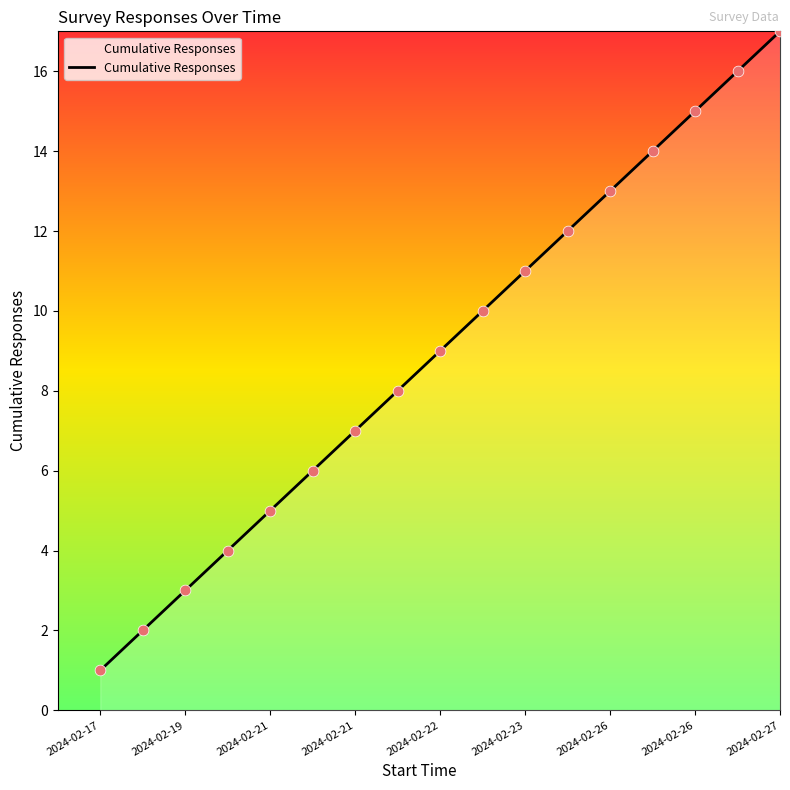

What is the difference between the maximum and minimum values?

16